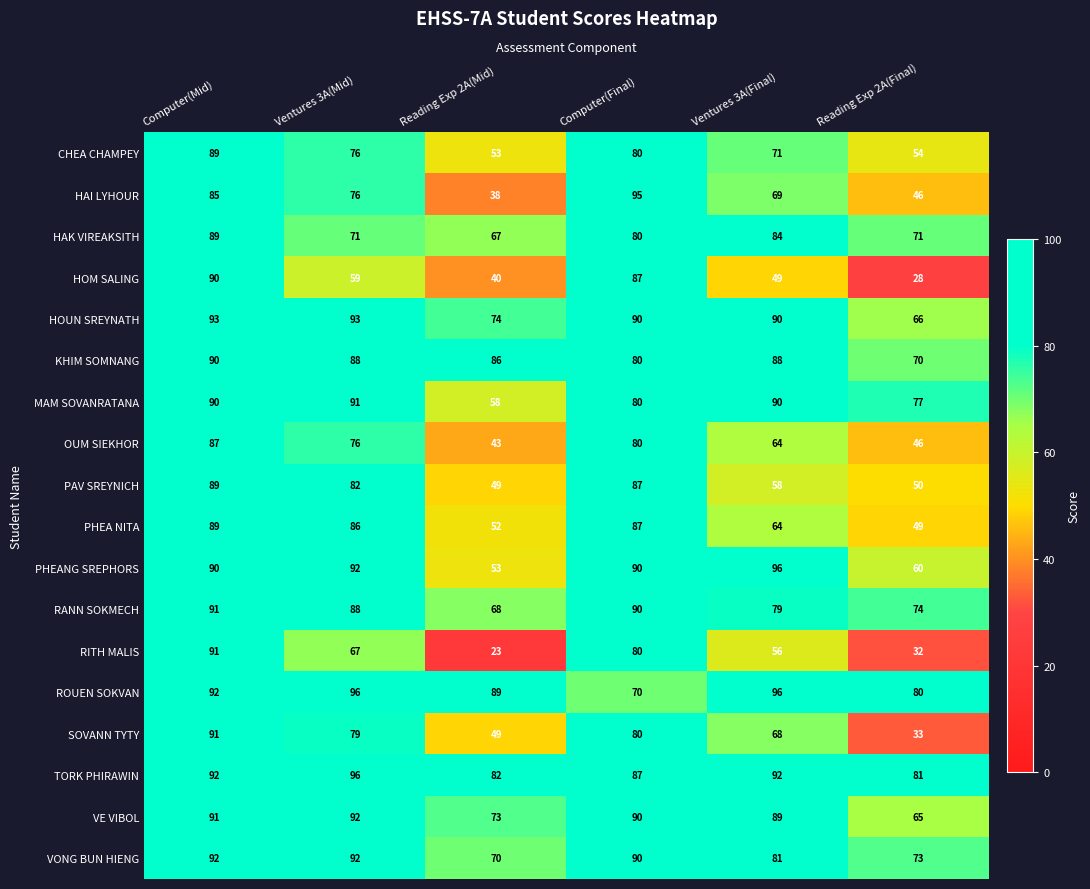

Which label corresponds to the smallest value in the chart?

Reading Exp 2A(Mid)